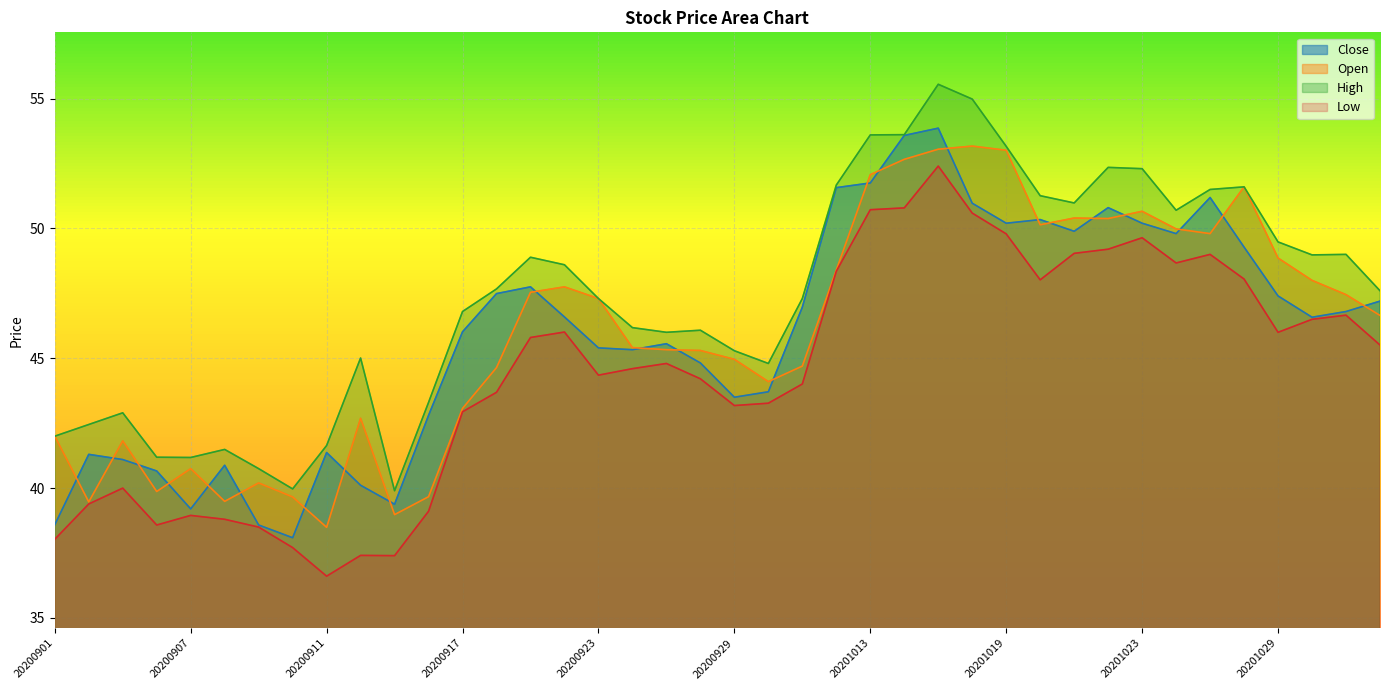

What is the difference between the maximum and second lowest values in the Close series?

15.3